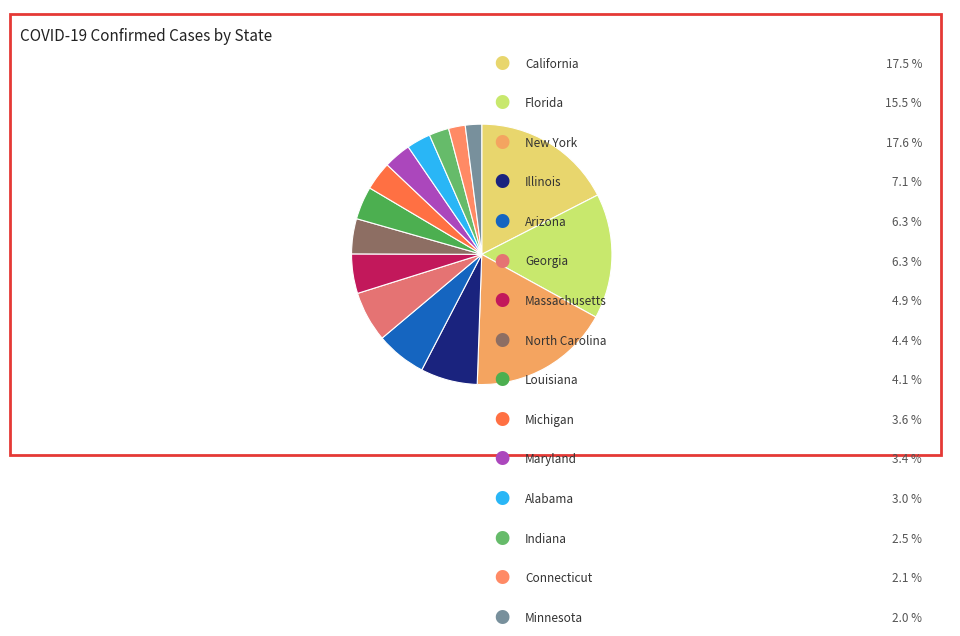

Is there a majority slice in this chart?

No